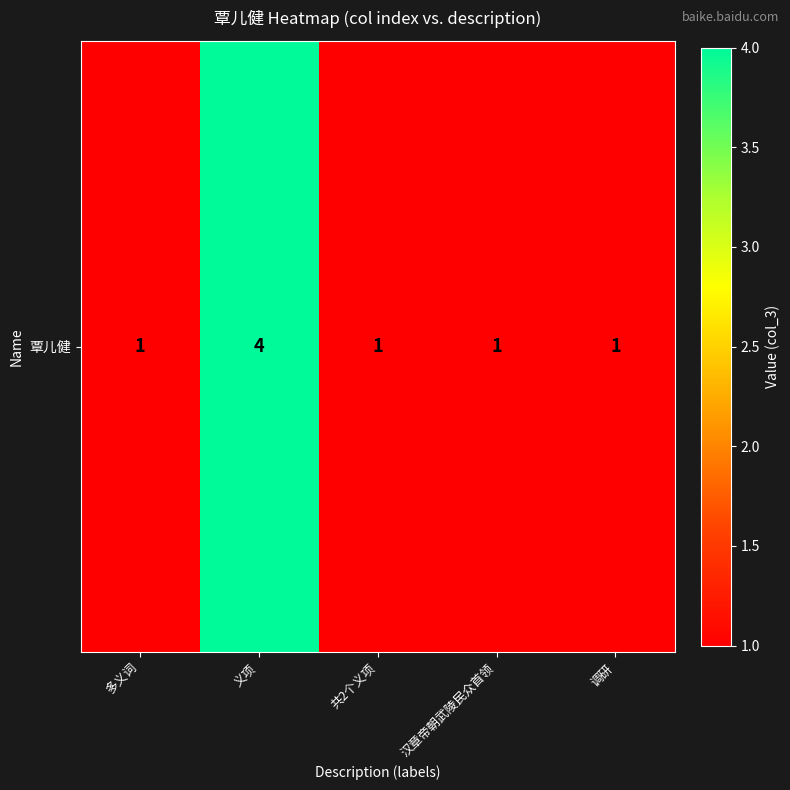

What is the change in value from 义项 to 共2个义项?

-3